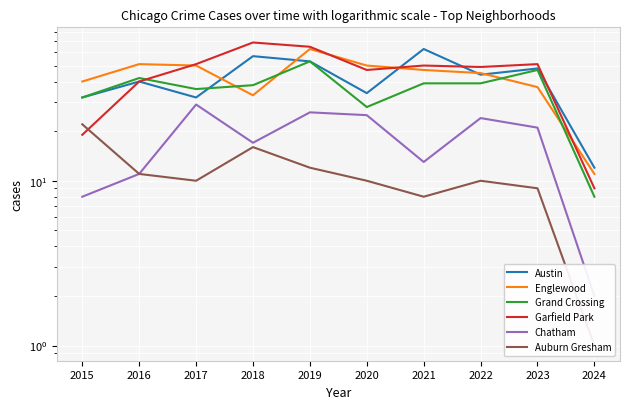

How many interior local peaks does the Grand Crossing series have?

3